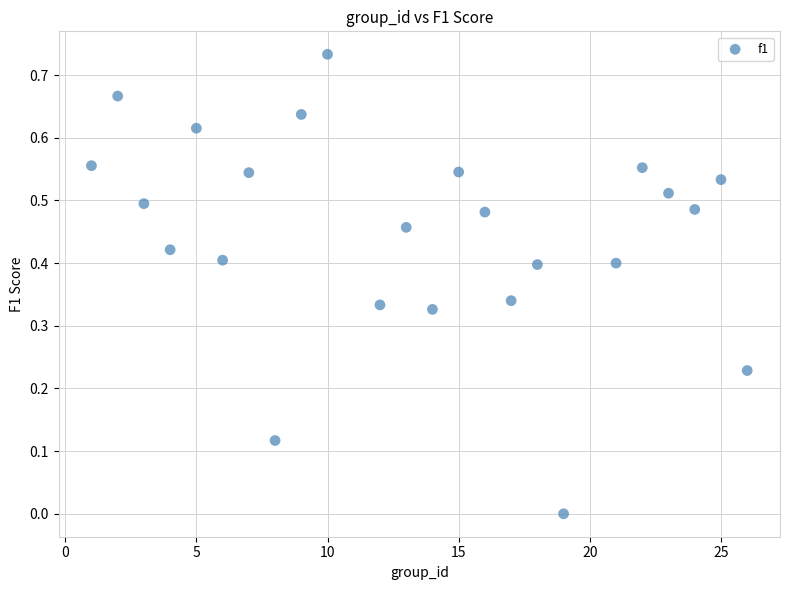

What is the range of X values (max minus min)?

25.0